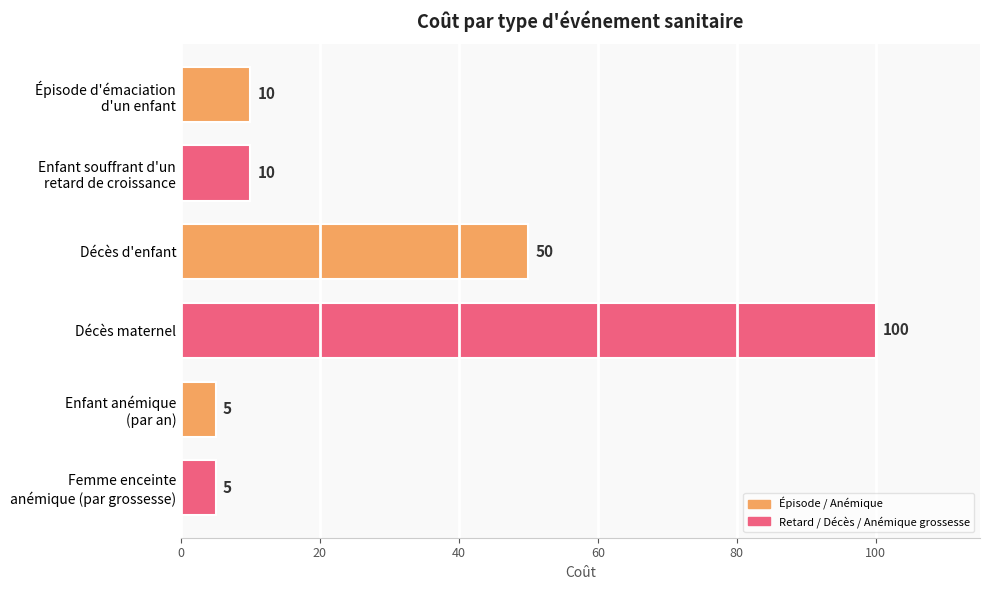

What is the maximum value shown in the chart?

100